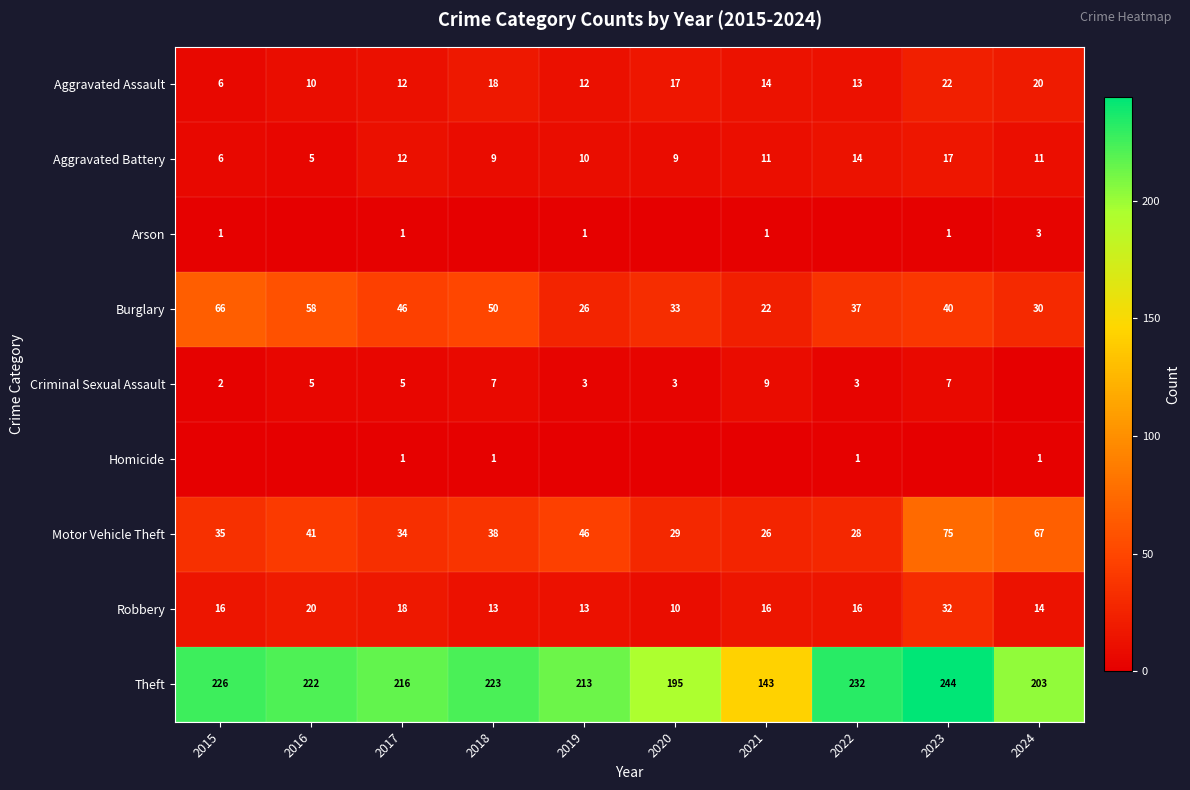

Between 2016 and 2020, which is larger?

2020